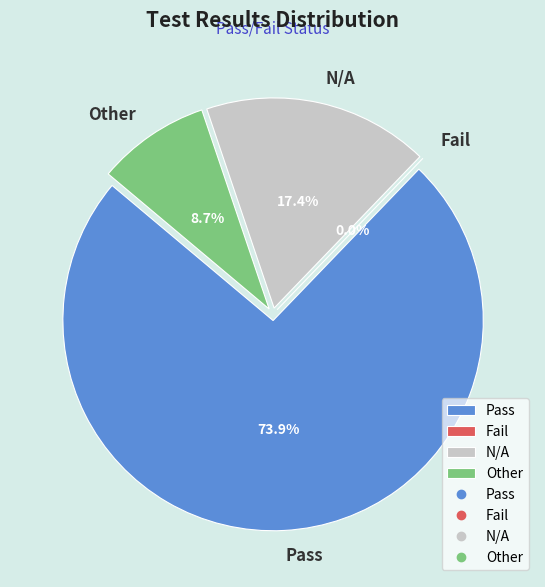

The N/A slice represents 6% of the pie. True or false?

False